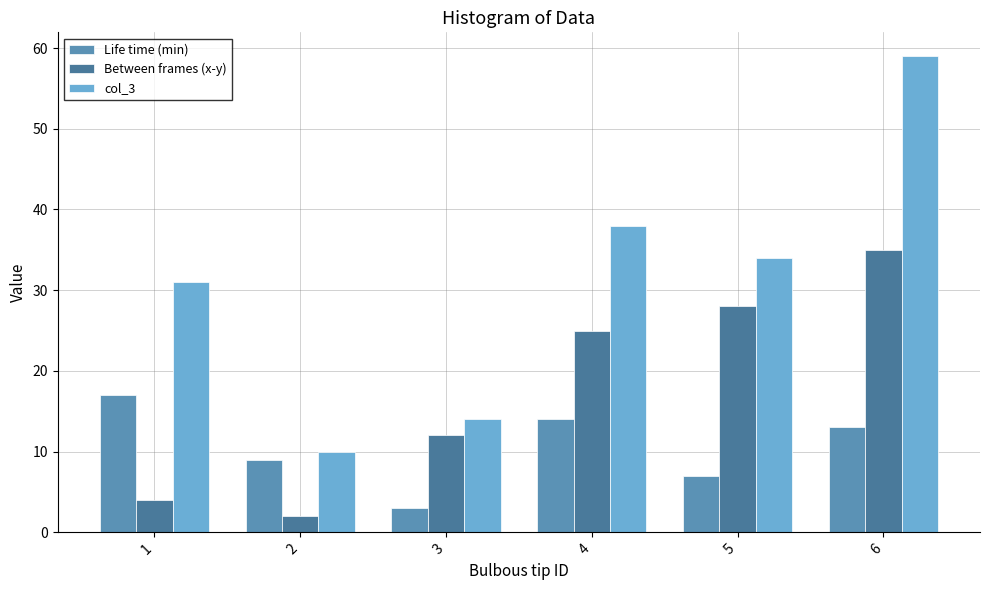

What is the lowest value of the Between frames (x-y) series?

2